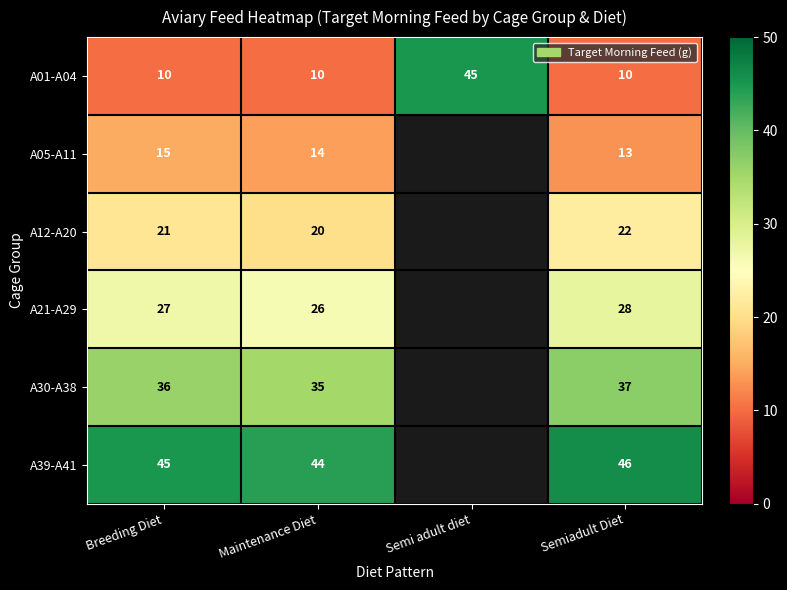

True or false: A39-A41 has a value of 13 at Breeding Diet.

False